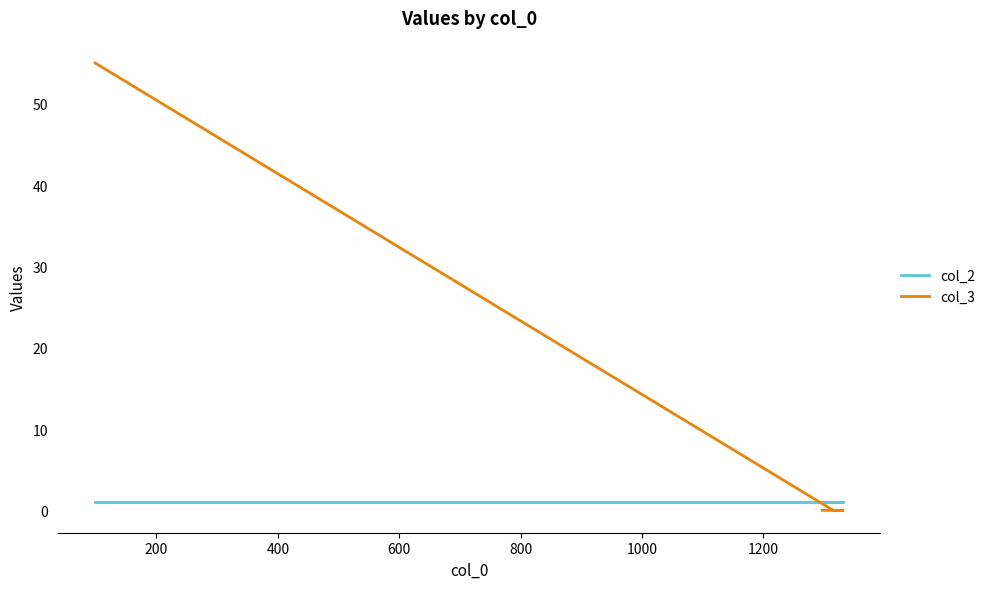

True or false: col_2 has a value of 1 at 600.

True